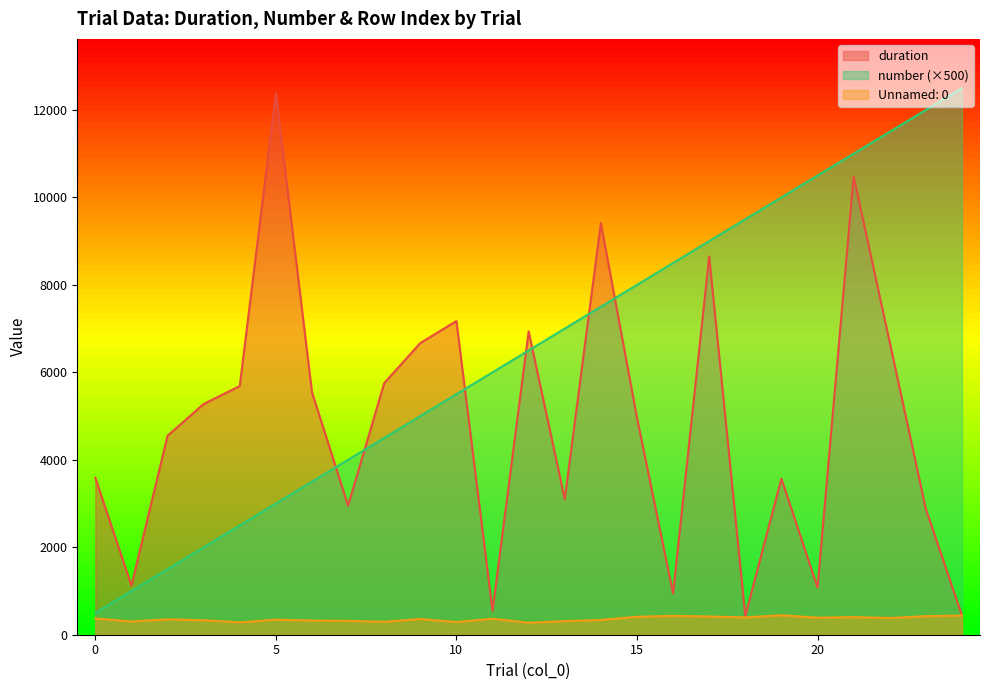

Does the chart display data point markers on the line(s)?

No